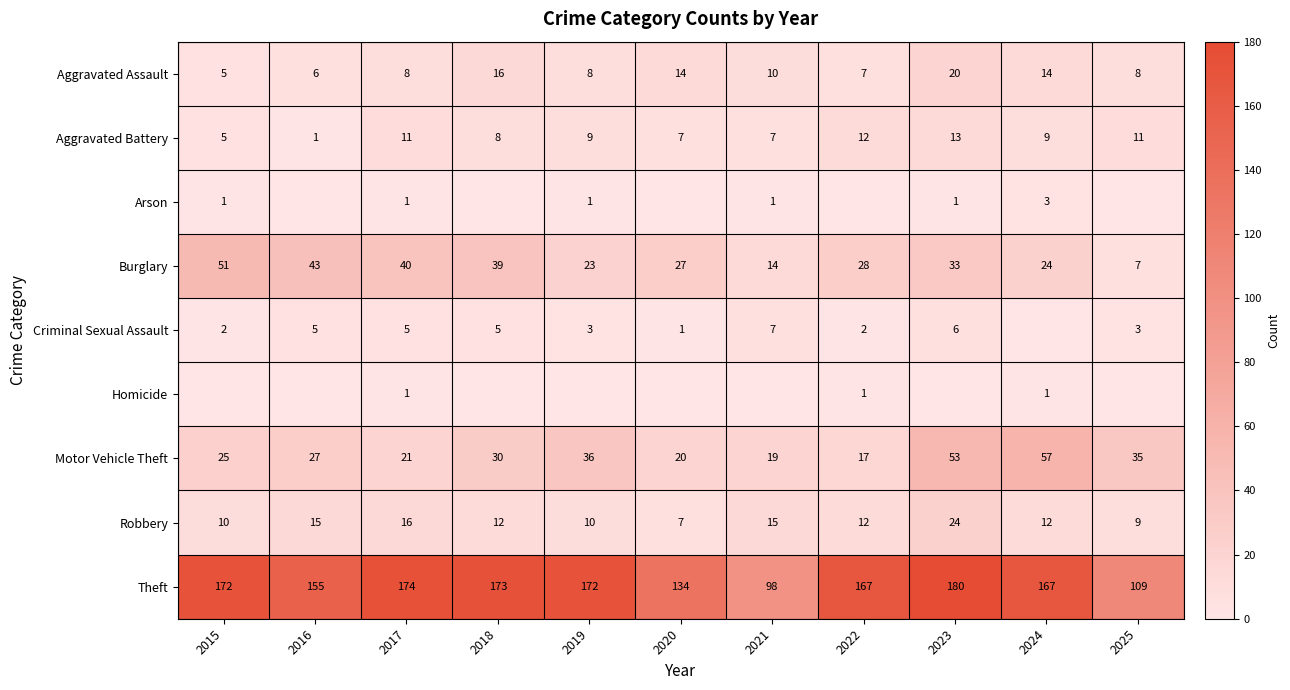

What is the average value of the Motor Vehicle Theft series?

31